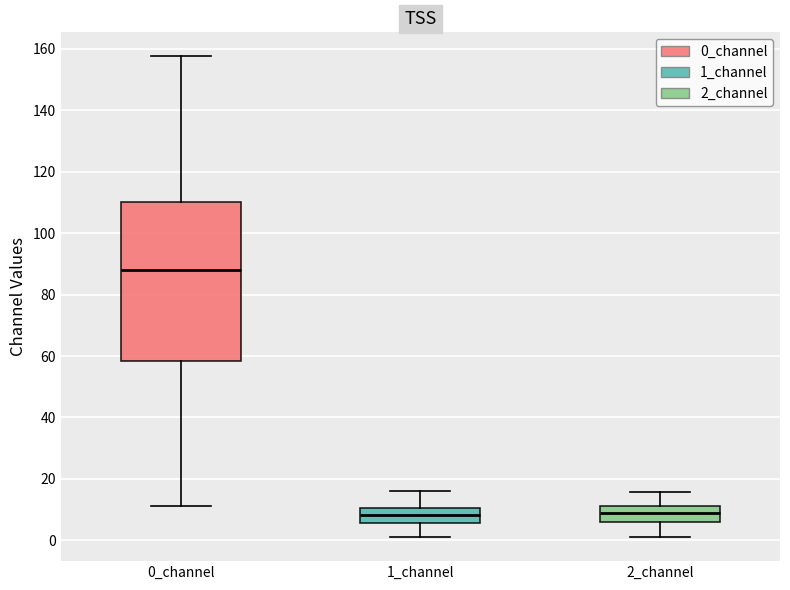

Which box is the tallest, from its lower edge to its upper edge?

0_channel